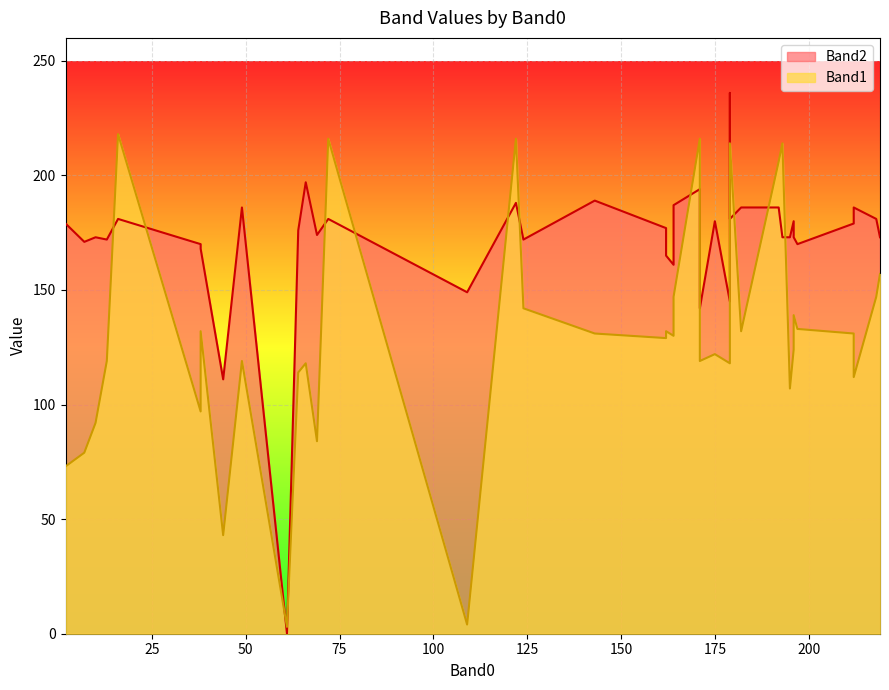

How many values in the Band2 series are below 177?

20